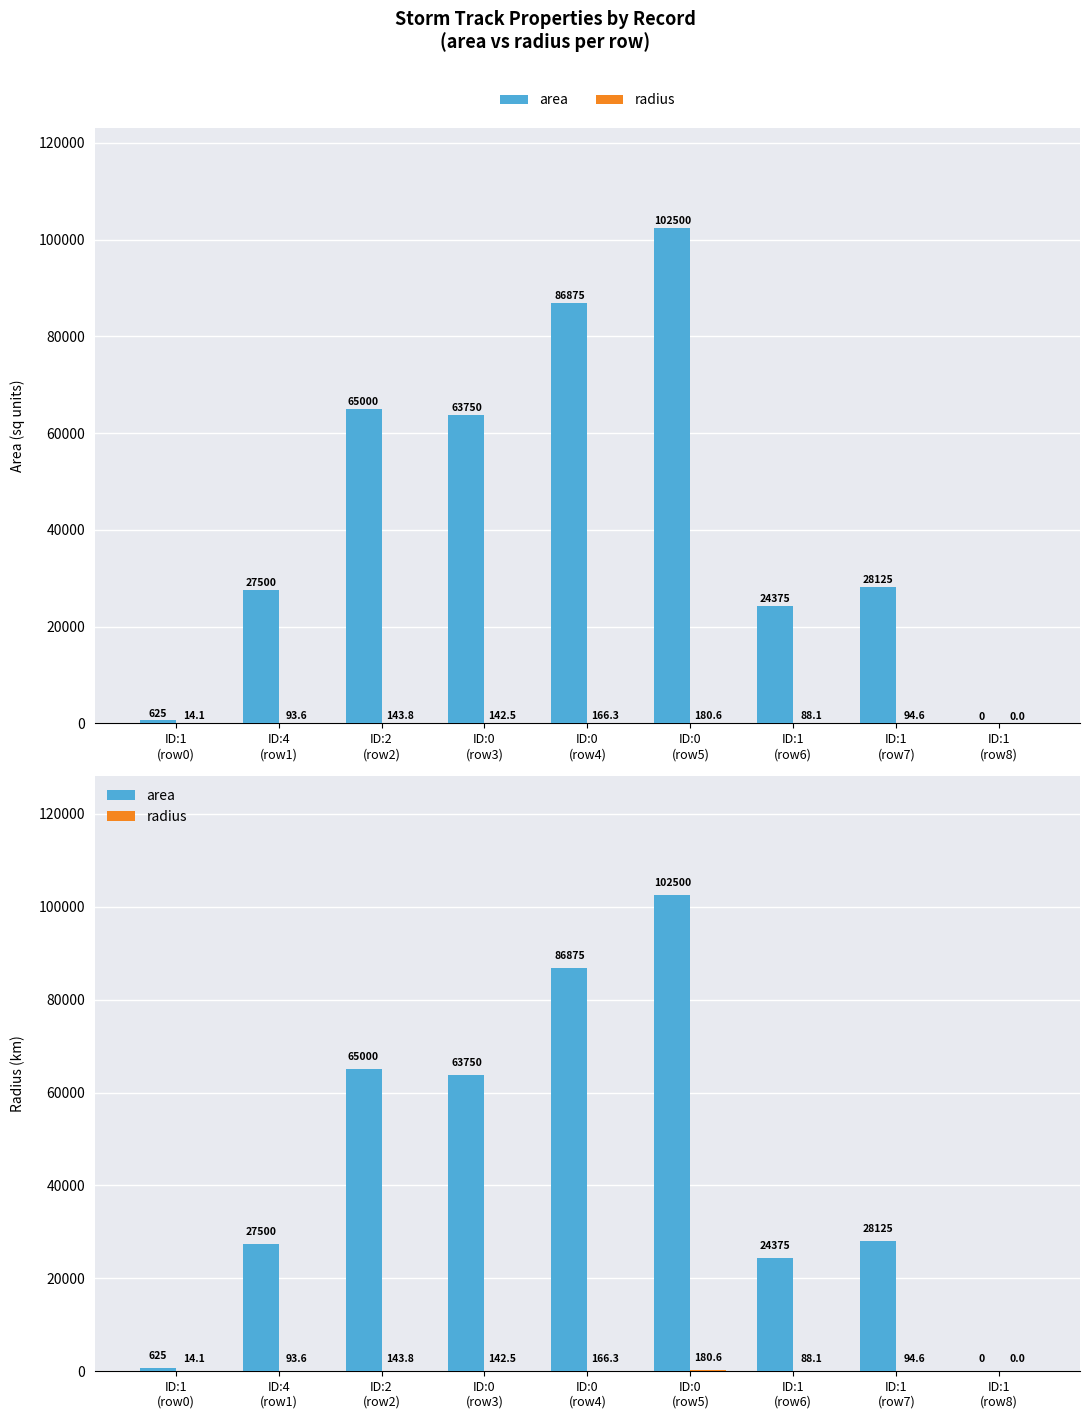

What is the label of the 4th bar from the left?

ID:0
(row3)